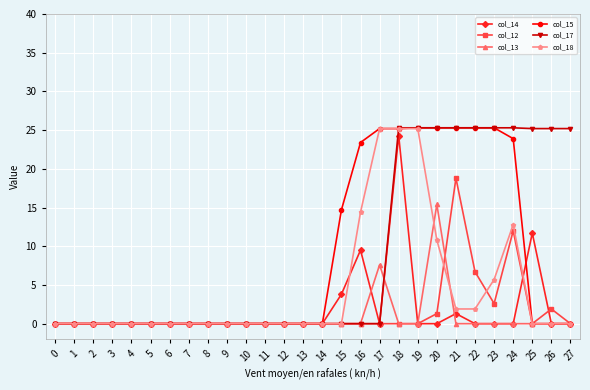

What is the difference between the maximum and second lowest values in the col_13 series?

15.4